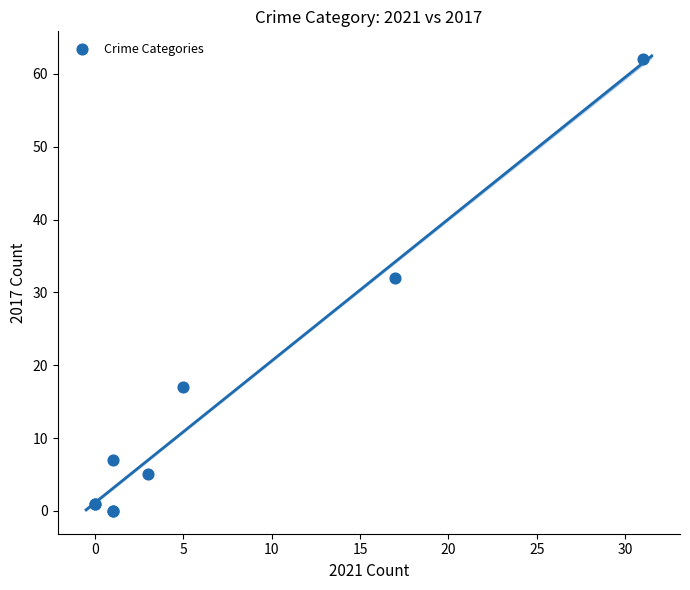

What Y value in the scatter plot is closest to 31?

32